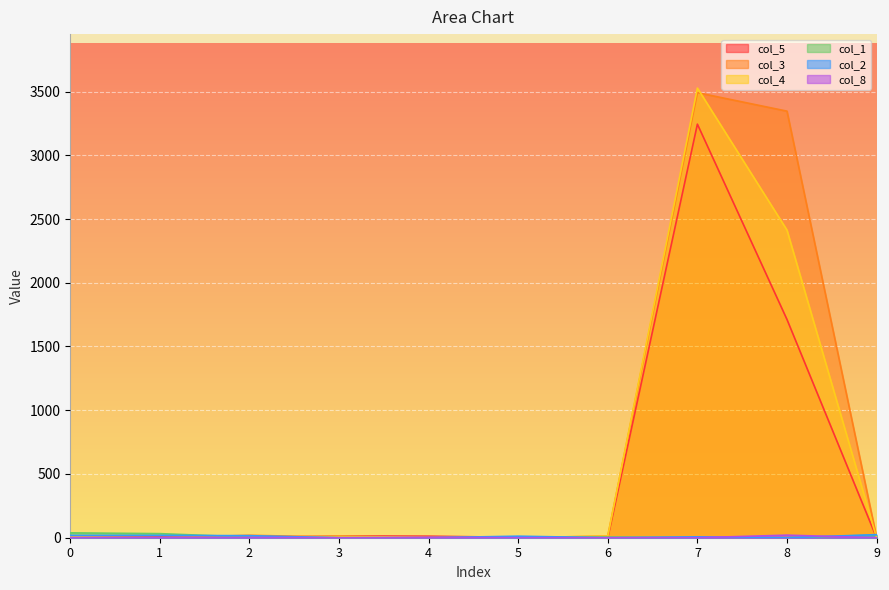

Count the col_1 values in the range 0 to 21.

8